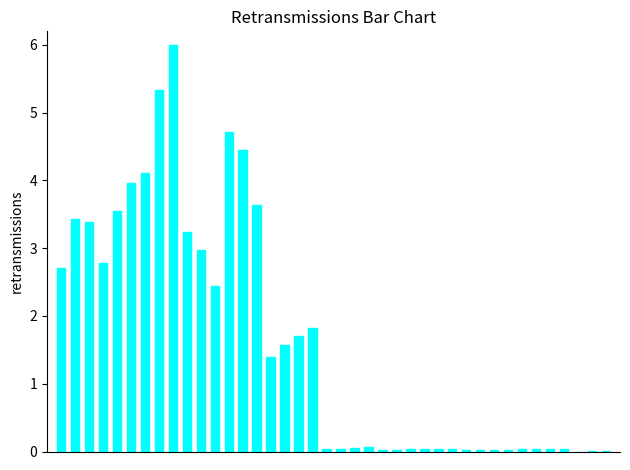

What is the sum of all values?

63.9